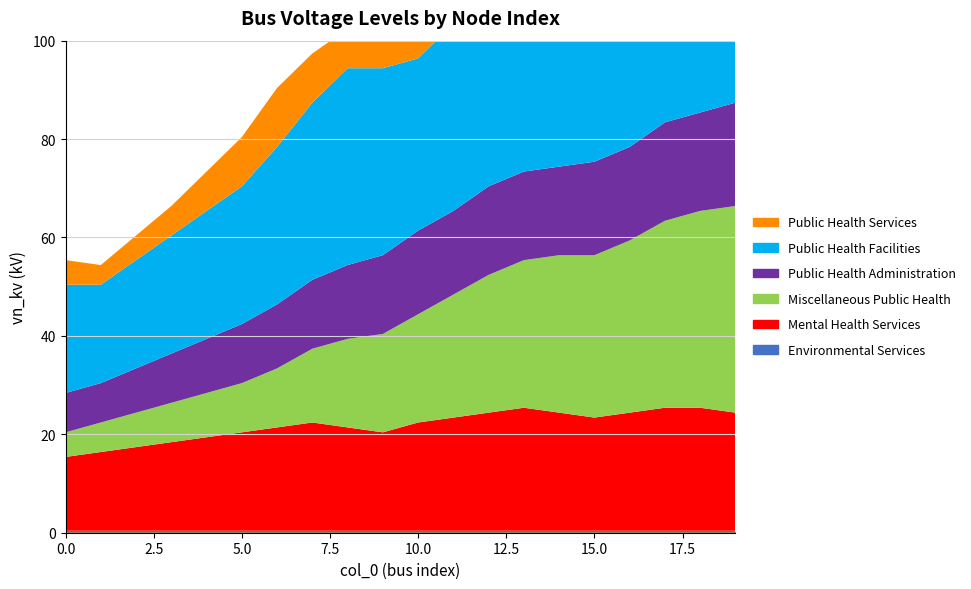

How many lines are shown in the chart?

6